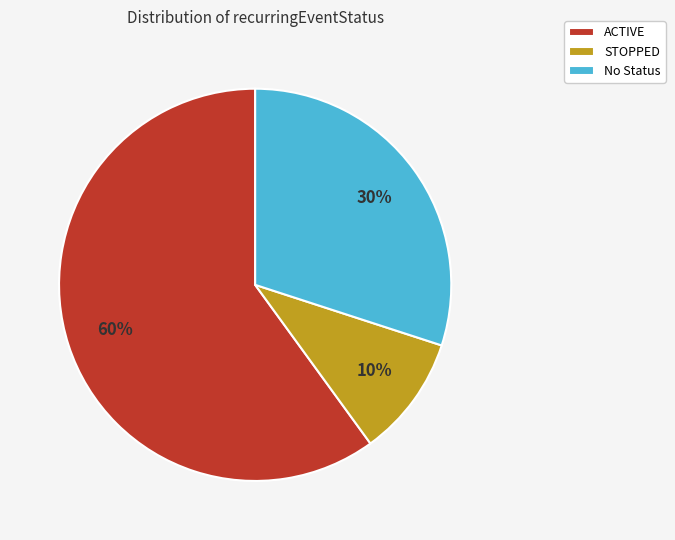

What is the smallest slice in the pie chart?

STOPPED